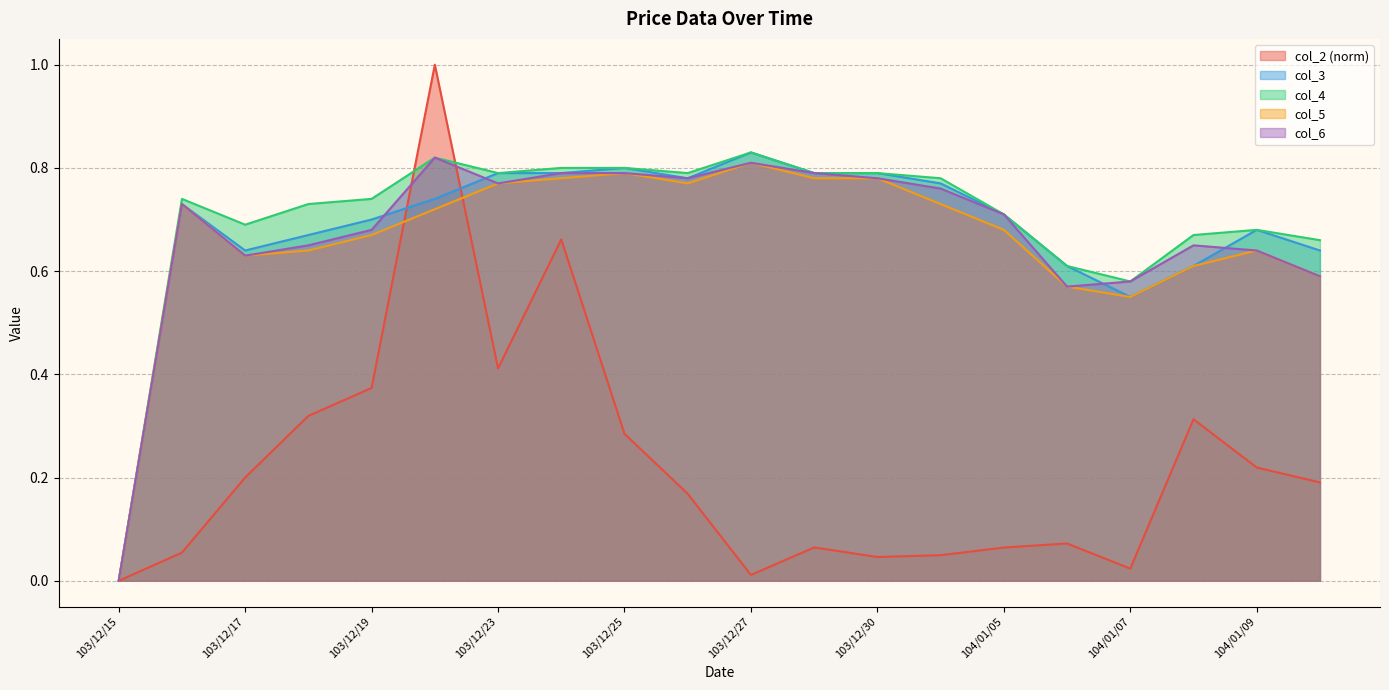

How many interior local valleys does the col_5 series have?

3